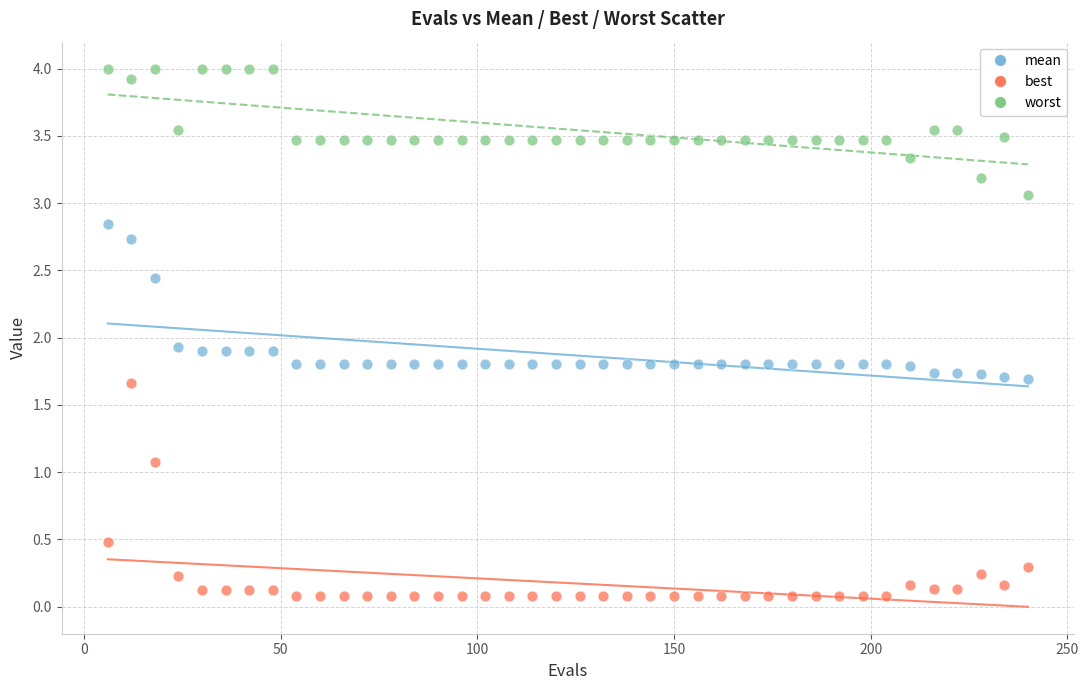

Which series reaches the maximum Y coordinate?

worst